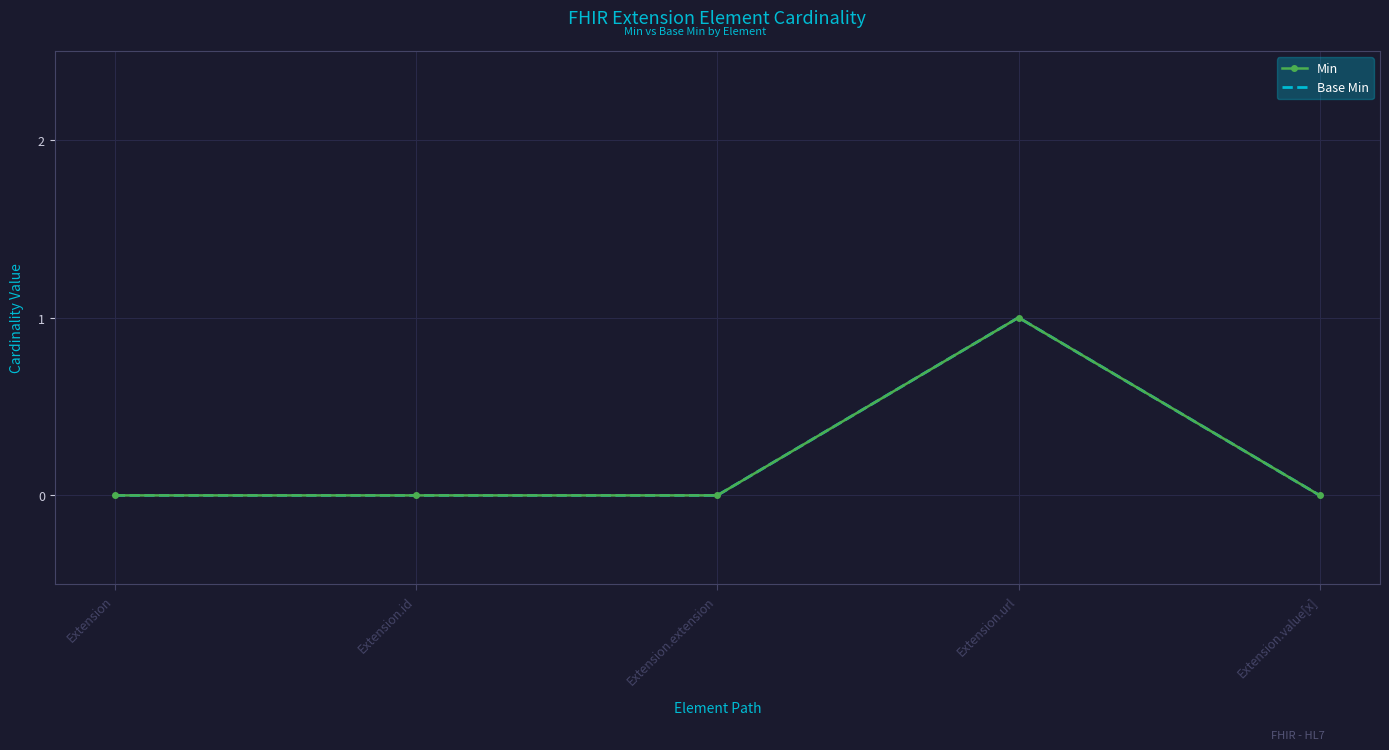

Reading left to right, extract all data points from this chart.

Min: Extension=0	Extension.id=0	Extension.extension=0	Extension.url=1	Extension.value[x]=0
Base Min: Extension=0	Extension.id=0	Extension.extension=0	Extension.url=1	Extension.value[x]=0